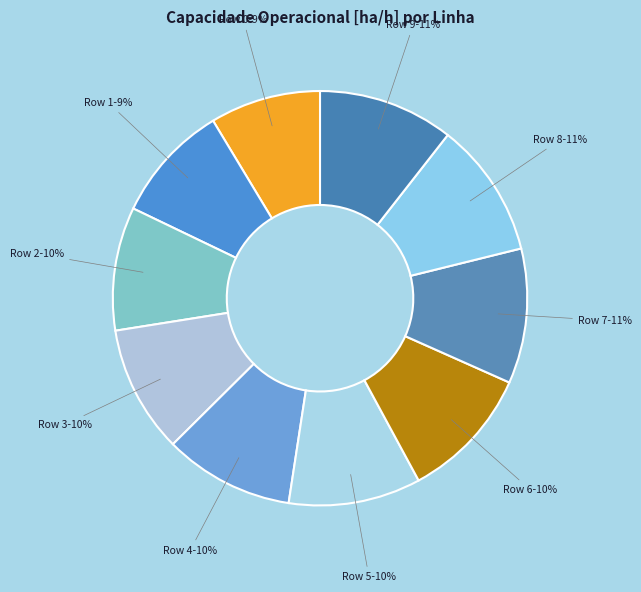

Is it true that Row 9 is 18% of the pie?

False